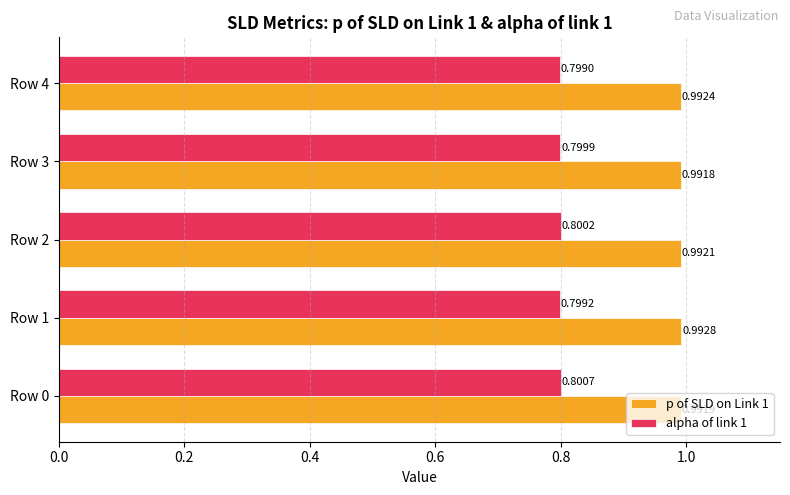

Which series changed the most between Row 2 and Row 4?

alpha of link 1